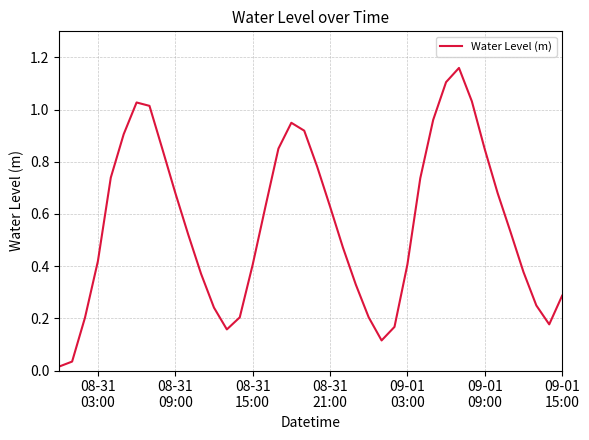

What is the sum of all values?

22.4